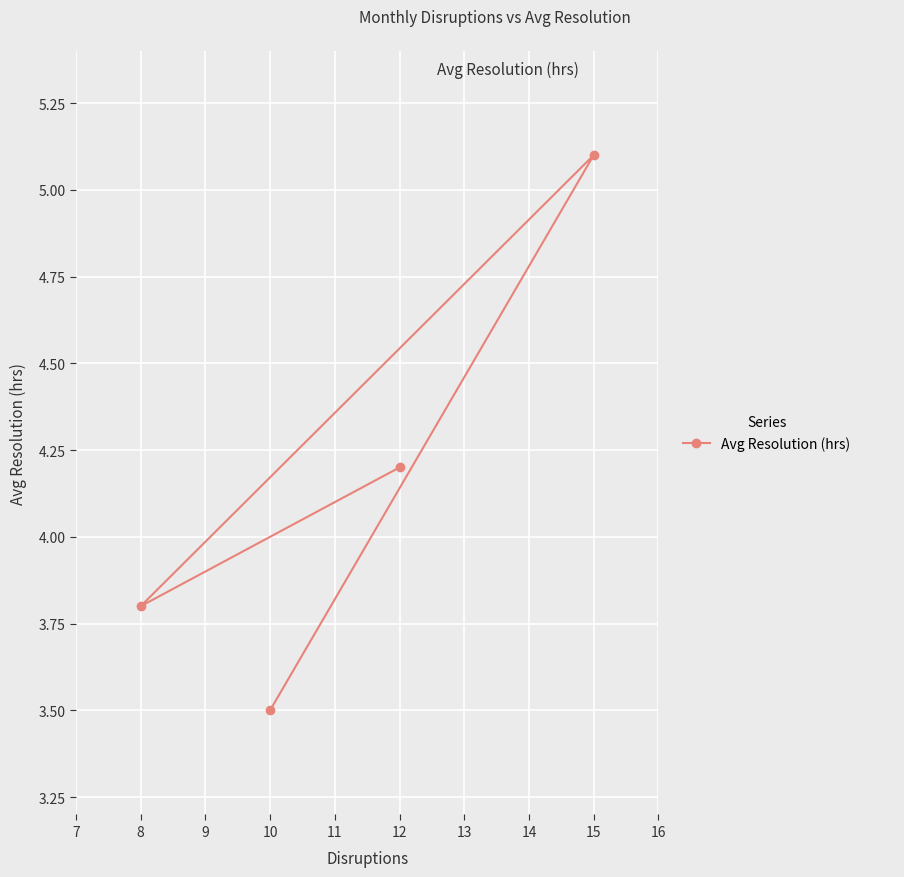

Reading left to right, list all the values displayed in this chart.

8=3.8	10=3.5	12=4.2	15=5.1